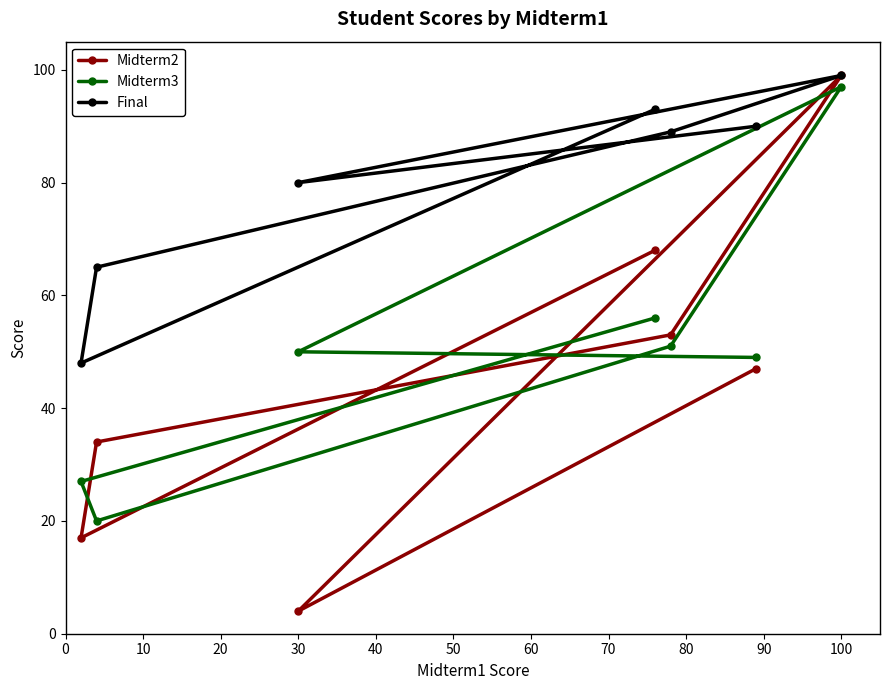

Which series has the largest total across all categories?

Final